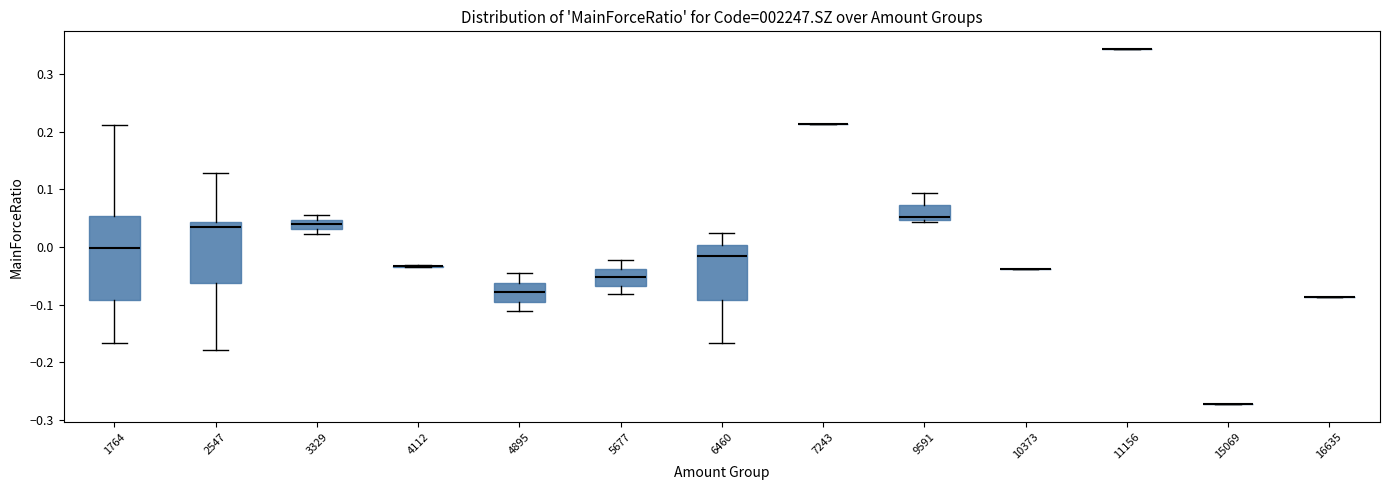

Comparing the boxes themselves (not the whiskers), which one is the tallest?

1764